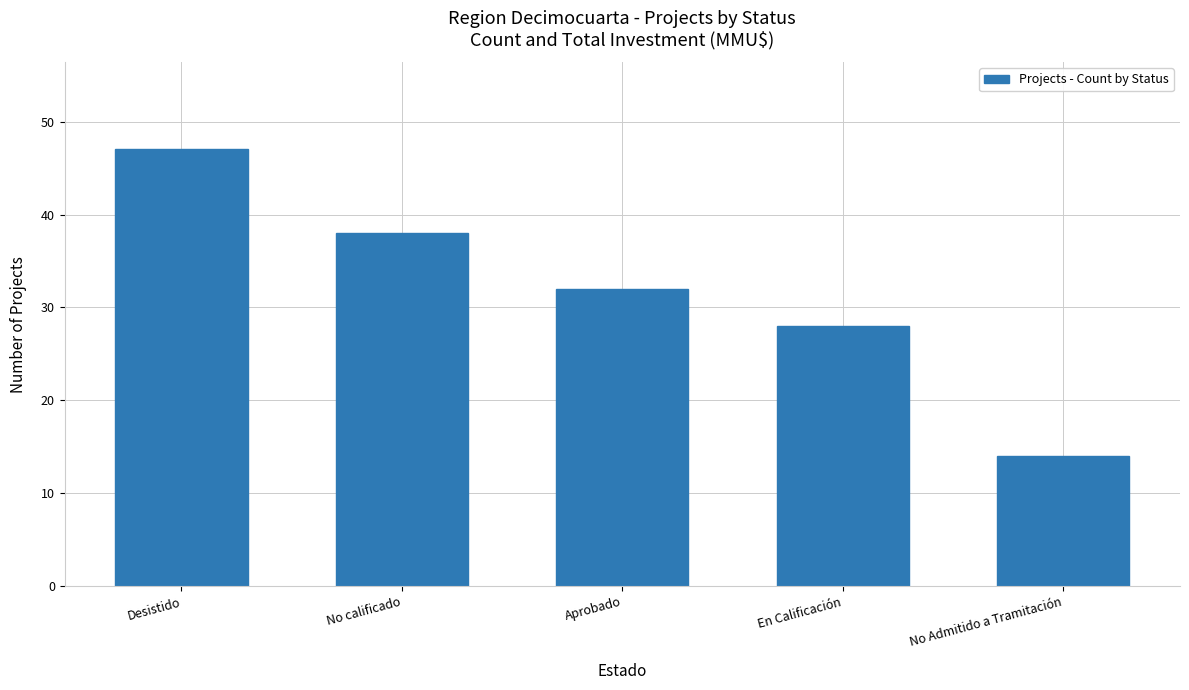

What is the average value?

32